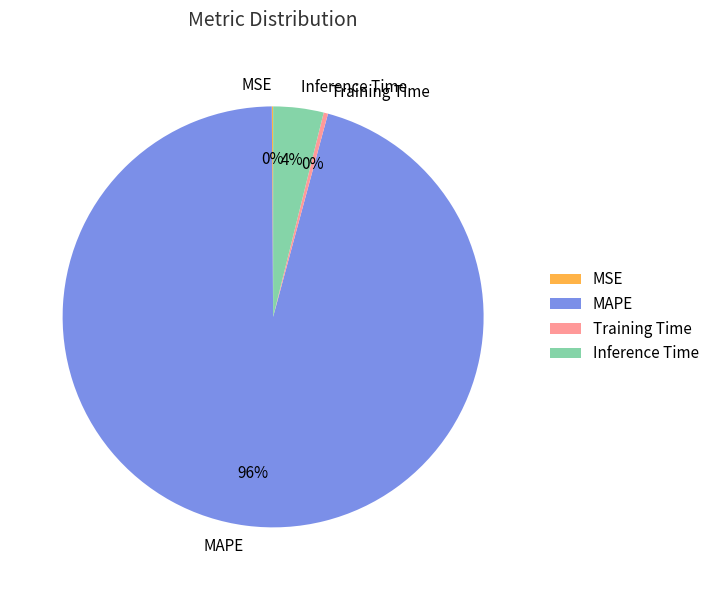

Between MAPE and Training Time, which is larger?

MAPE